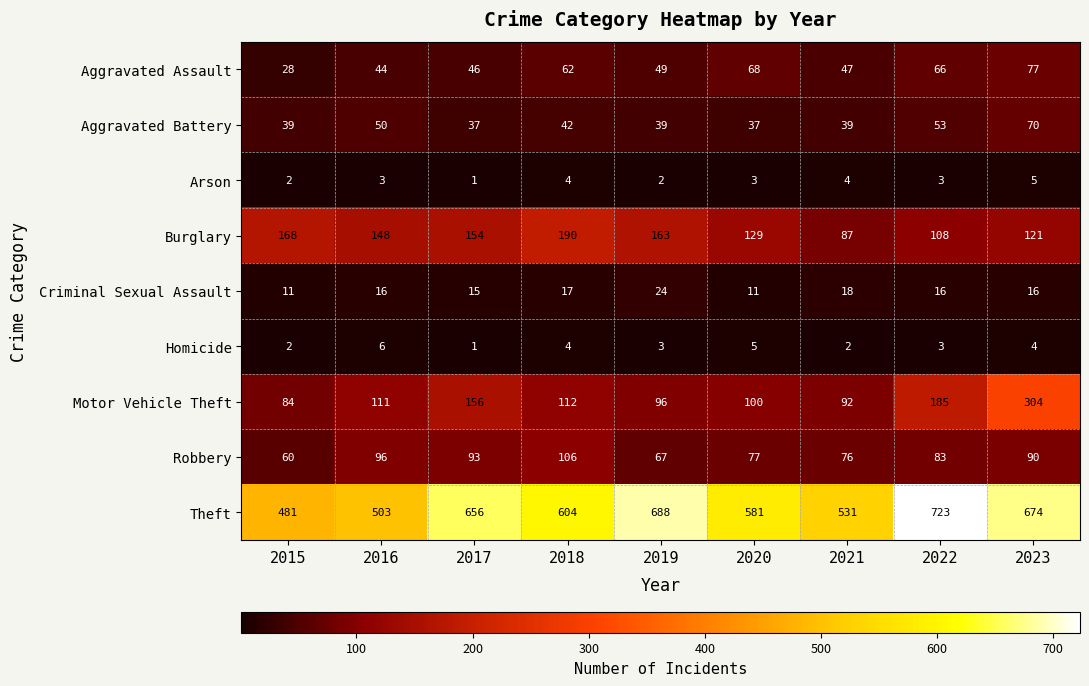

Which series has the largest total across all categories?

Theft